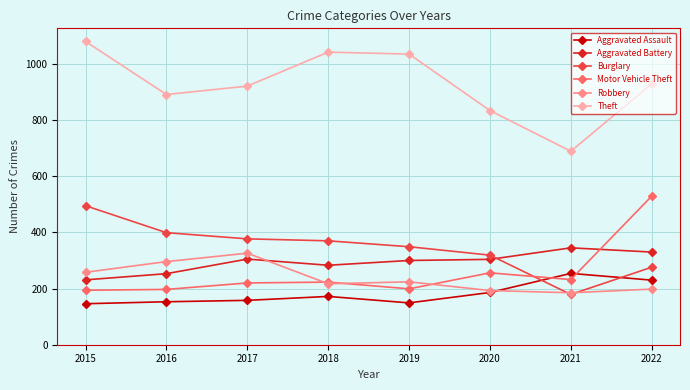

What is the greatest value displayed?

1080